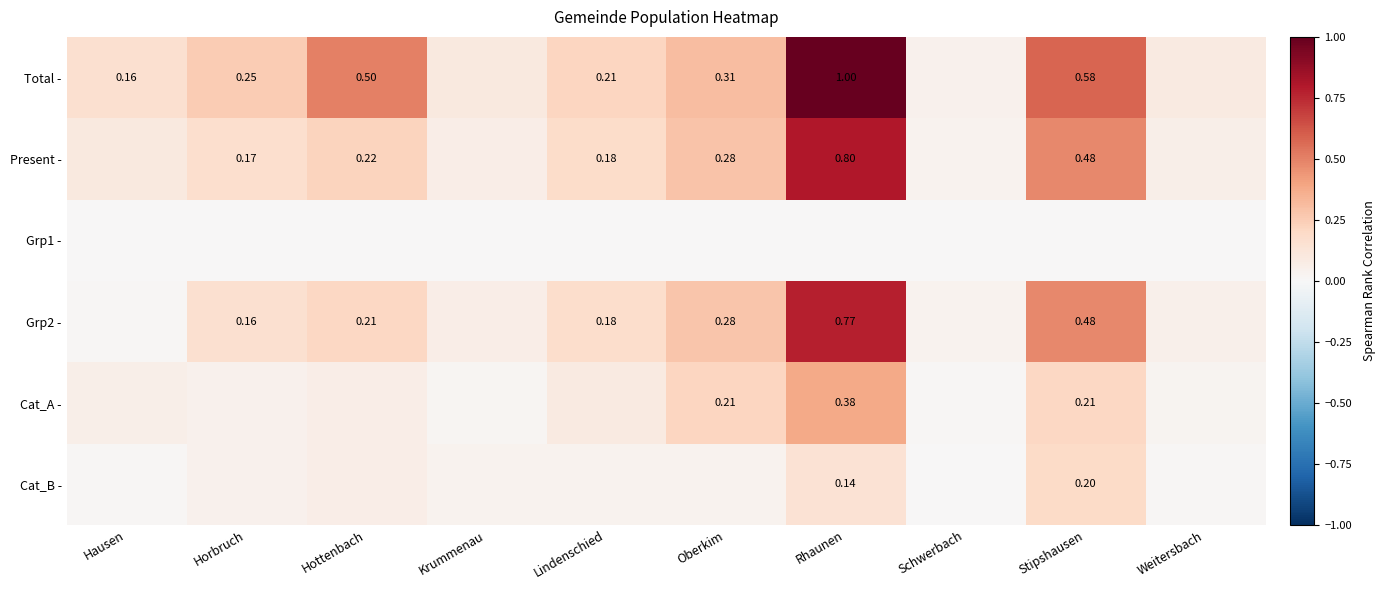

At which label does Total - reach its minimum?

Schwerbach